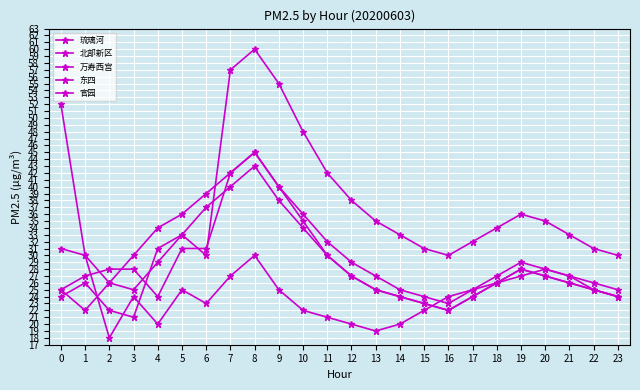

At 5, list the series in order from smallest to largest.

琉璃河, 万寿西宫, 北部新区, 官园, 东四